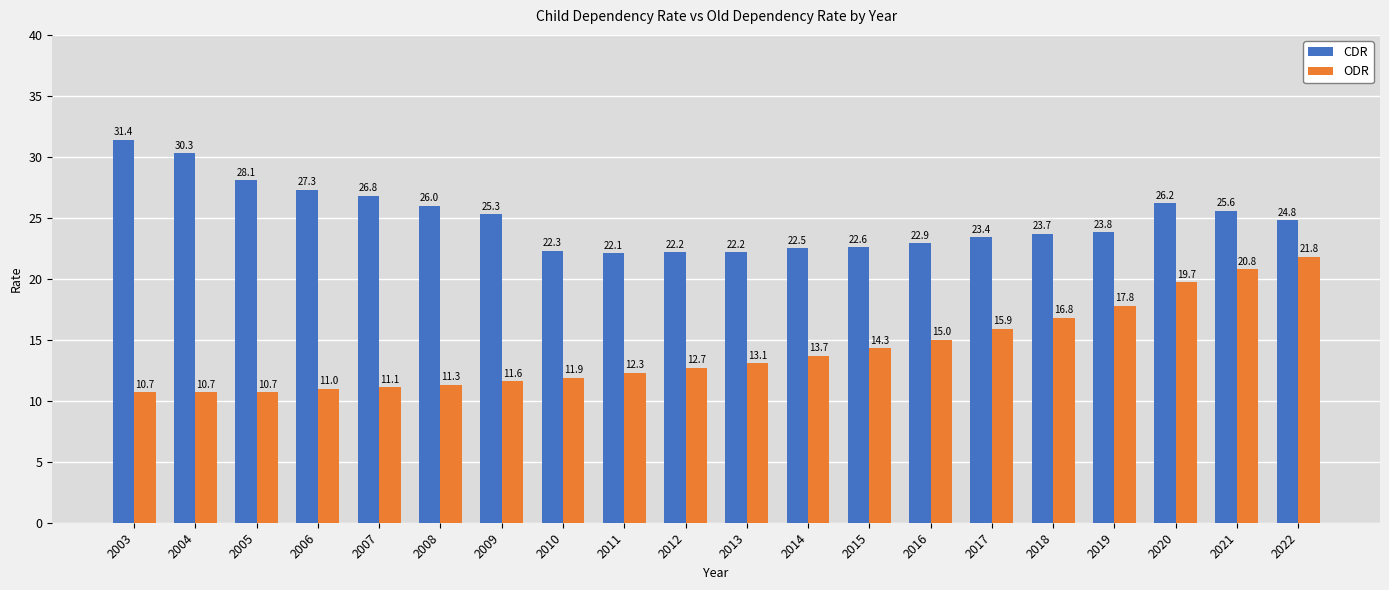

Which series has the widest spread of values?

ODR